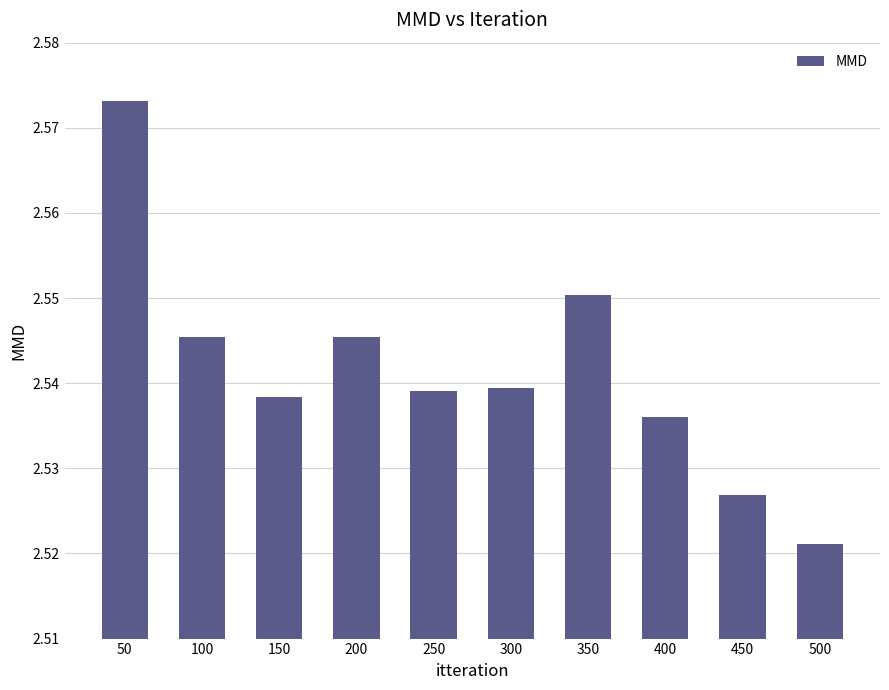

At which category does the chart reach its peak across all series?

50